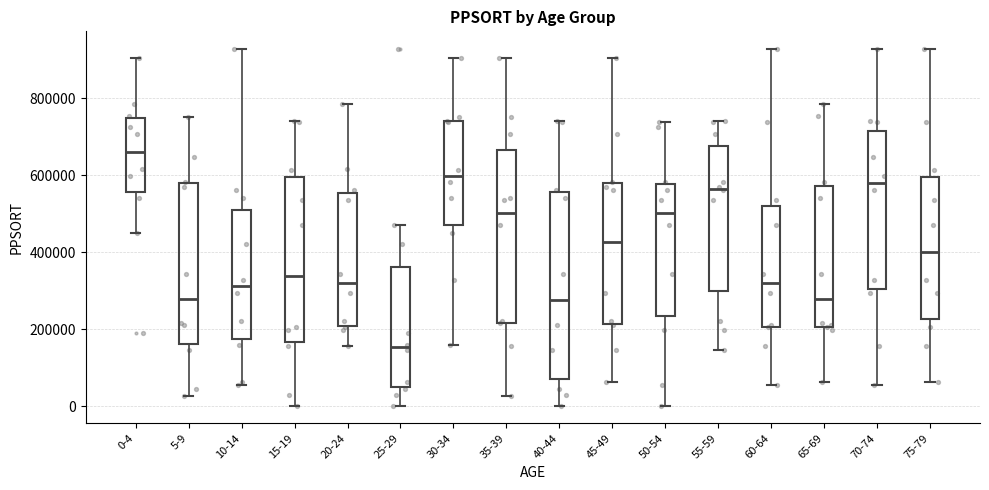

Where does the median line of the box for 45-49 sit on the y-axis? The values are not printed on the chart, so give them approximately, as read against the axis.

420000